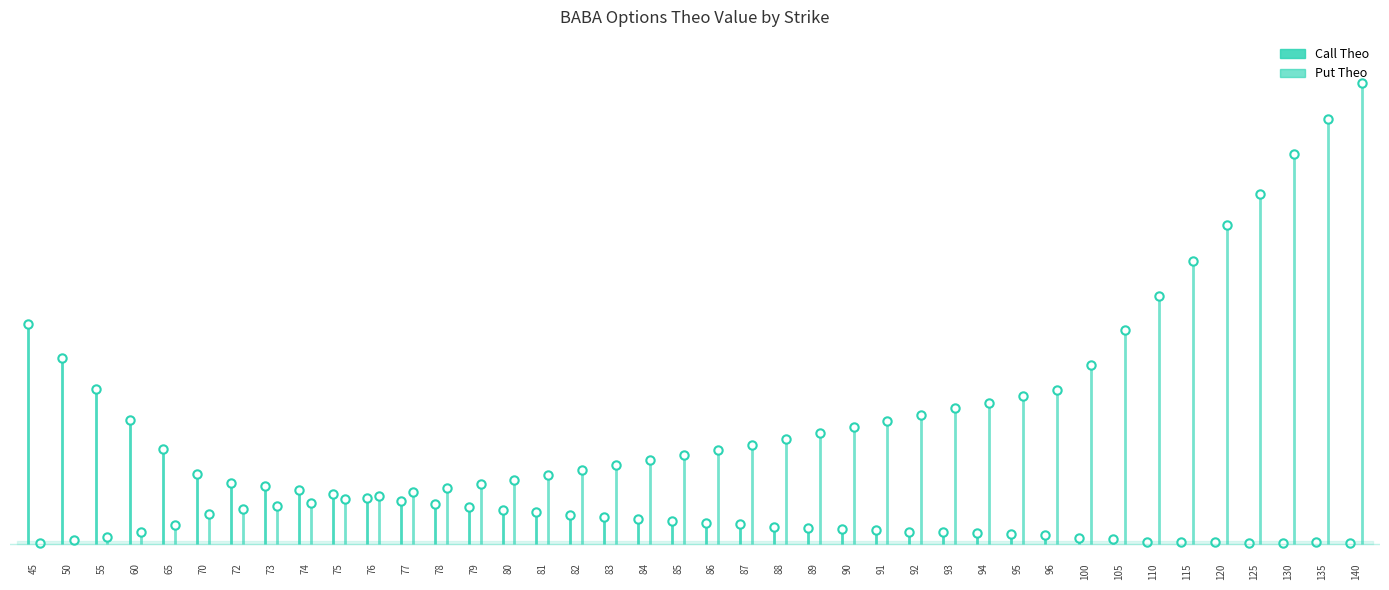

Reading left to right, list all the values displayed in this chart.

Call Theo: 30.8	26.1	21.7	17.4	13.4	9.9	8.6	8.2	7.6	7.0	6.5	6.1	5.7	5.3	4.8	4.5	4.1	3.8	3.5	3.2	3.0	2.8	2.5	2.3	2.1	2.0	1.8	1.7	1.6	1.4	1.3	0.9	0.7	0.4	0.3	0.3	0.2	0.2	0.3	0.1
Put Theo: 0.2	0.6	1.0	1.7	2.7	4.2	5.0	5.4	5.8	6.4	6.8	7.4	7.9	8.5	9.0	9.8	10.4	11.1	11.8	12.5	13.2	14.0	14.8	15.6	16.4	17.2	18.1	19.1	19.8	20.8	21.6	25.1	30.1	34.8	39.7	44.8	49.1	54.6	59.6	64.6